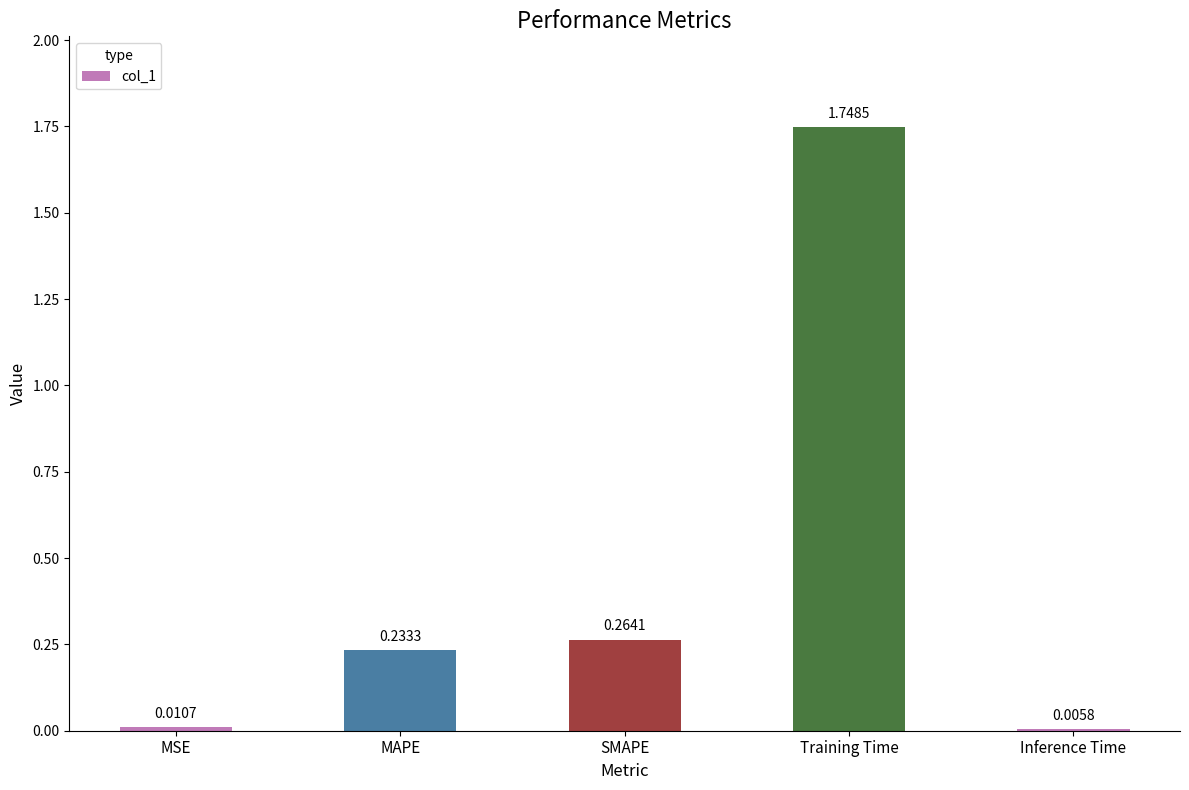

Where is the data nearest to the value 0?

Inference Time